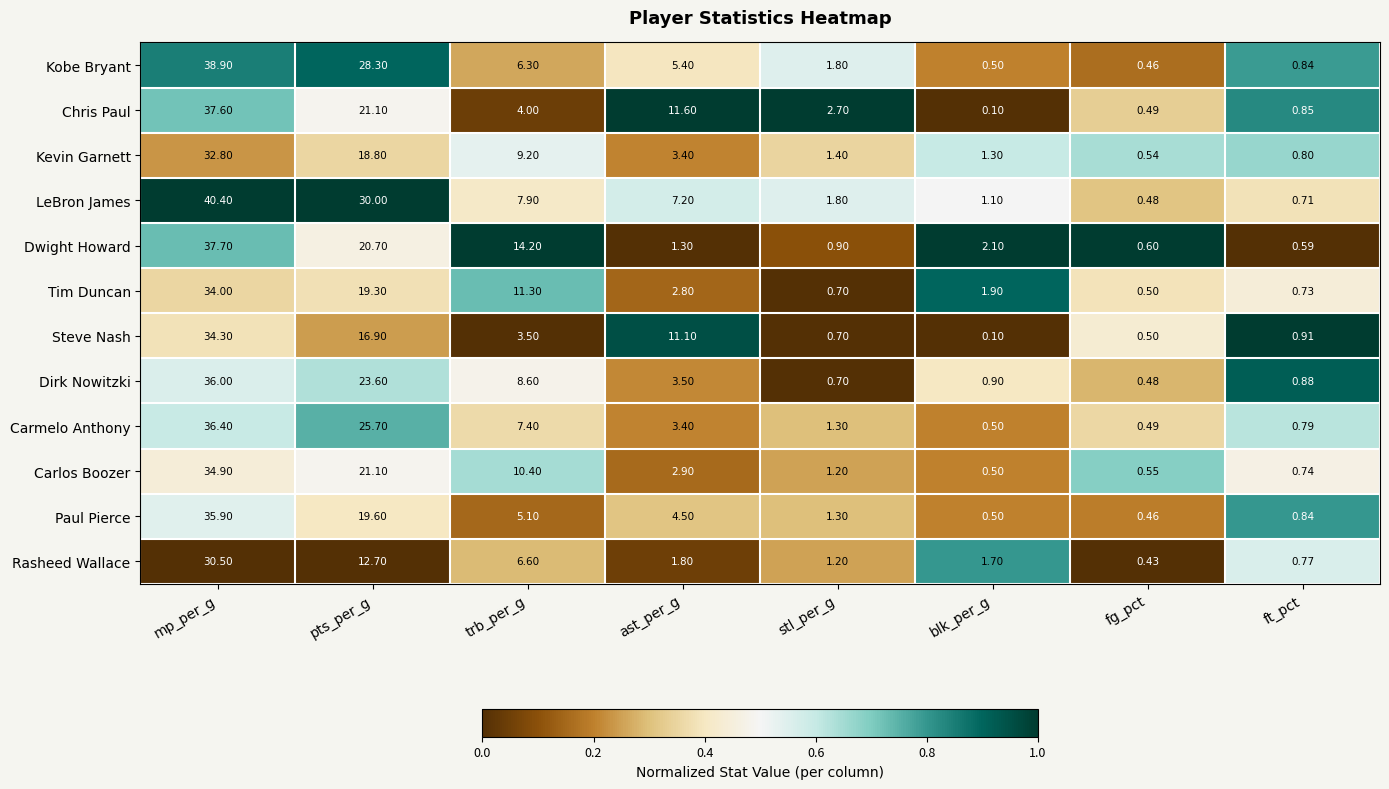

Between mp_per_g and ft_pct, which series saw the biggest shift?

LeBron James